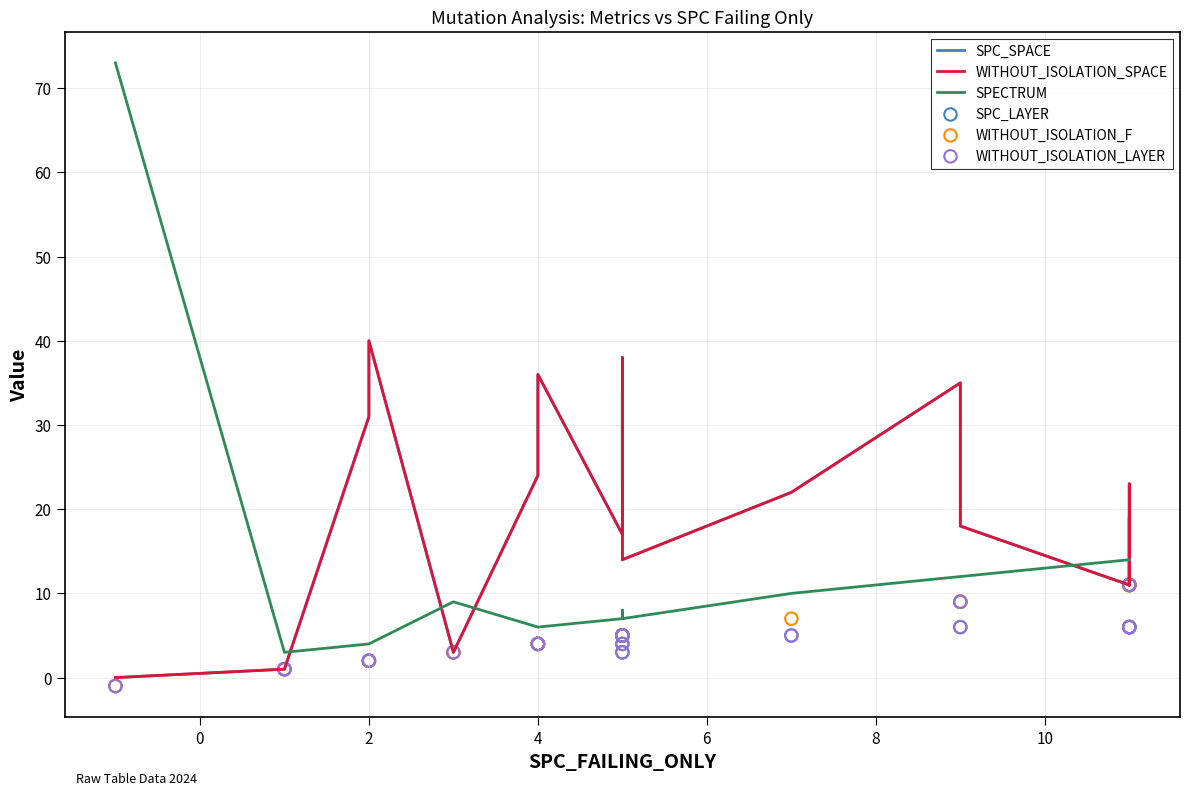

At how many categories does at least one series exceed 13?

21